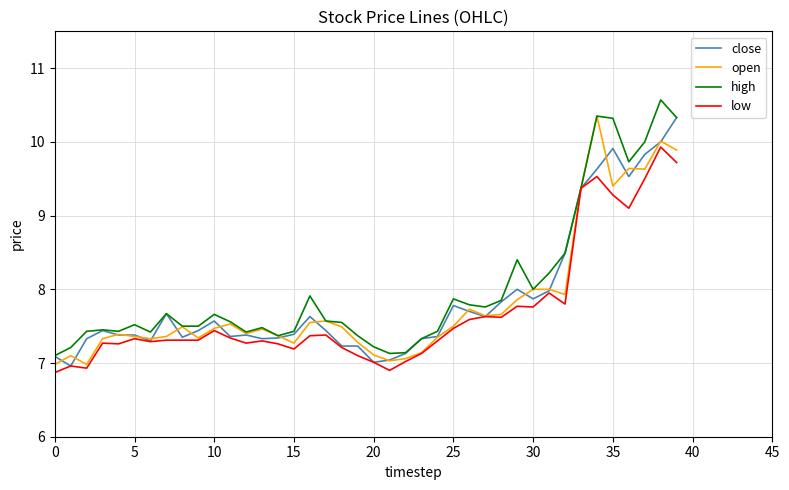

What is the highest value of the close series?

10.3